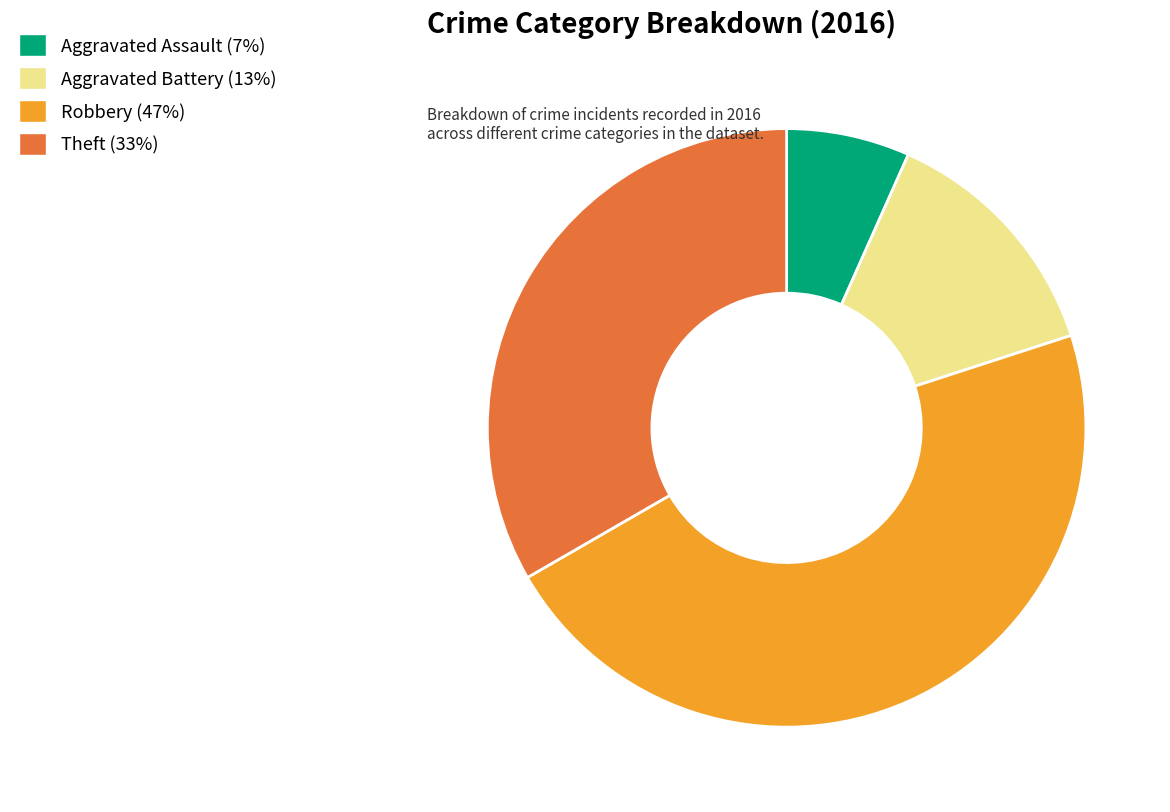

Does any single category account for the majority?

No